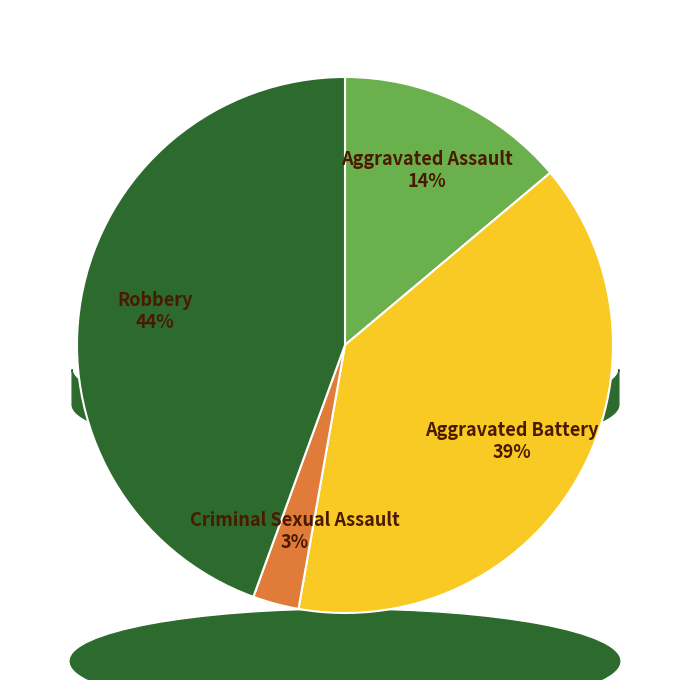

Does any single category account for the majority?

No